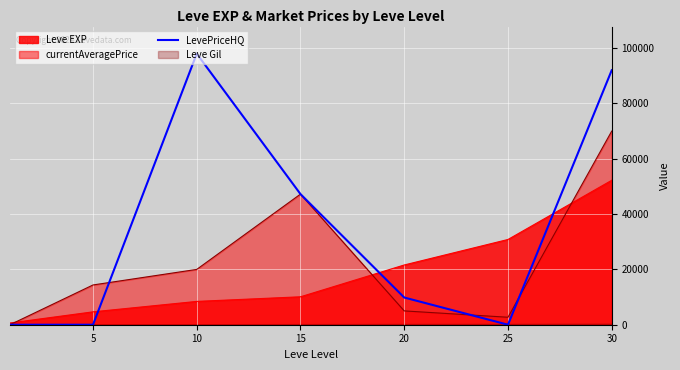

The value at 10 is 98000. True or false?

True